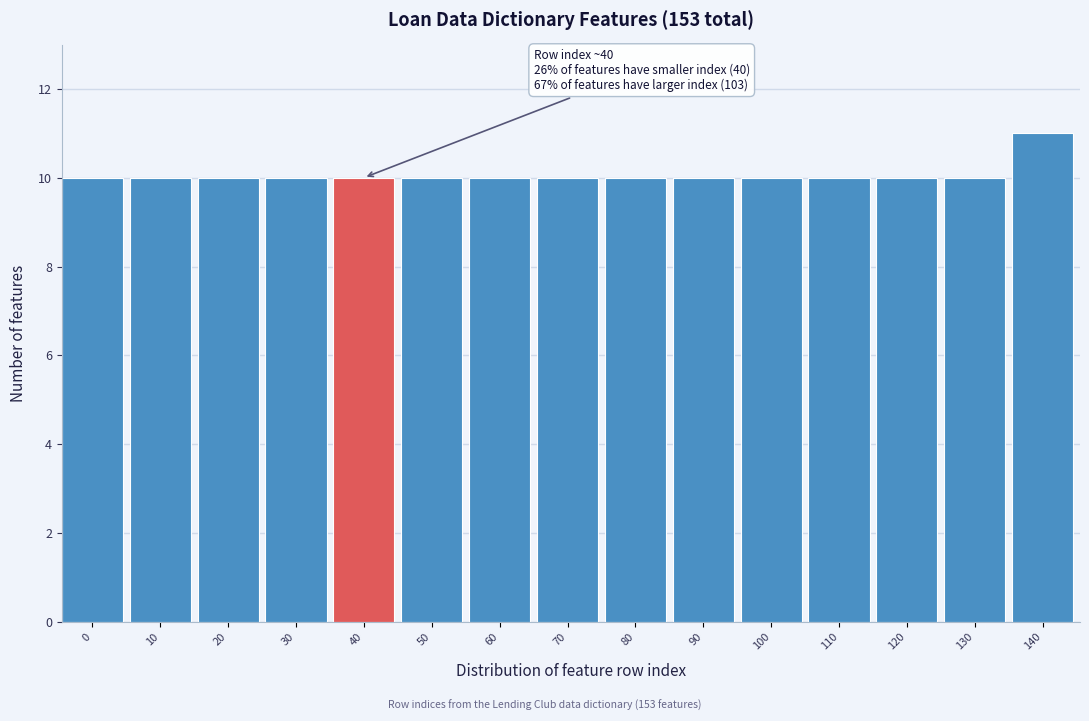

Reading right to left, transcribe all the data shown in this chart.

11	10	10	10	10	10	10	10	10	10	10	10	10	10	10